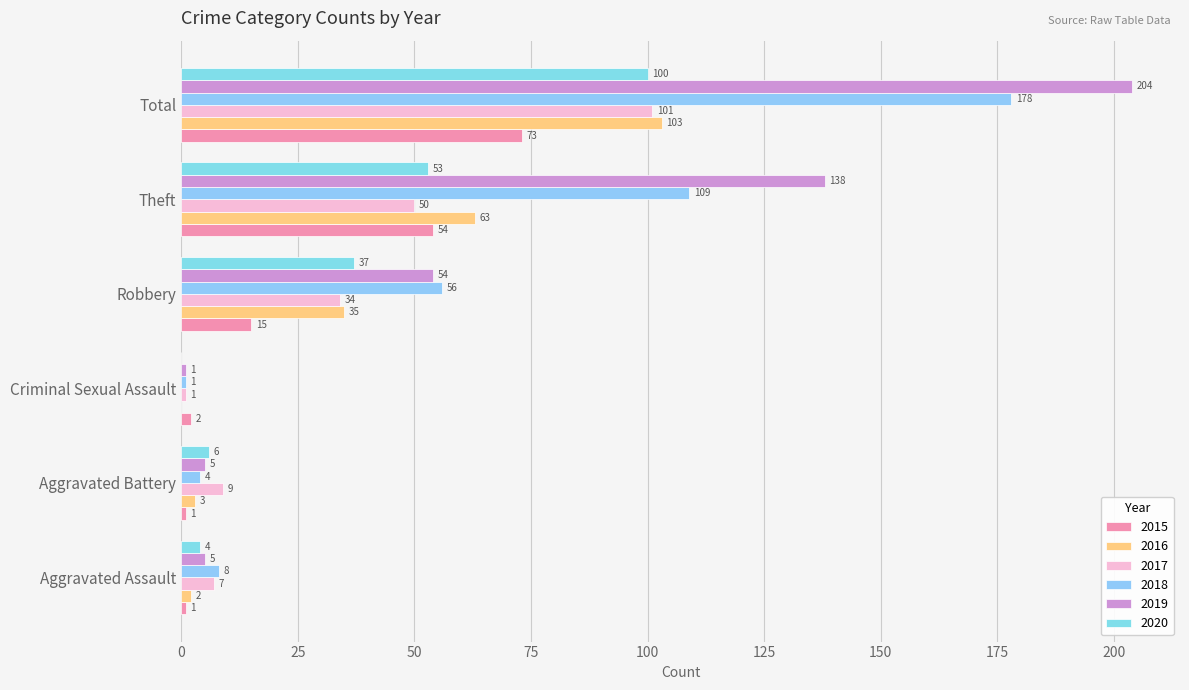

What is the label of the 1st bar from the right?

Total